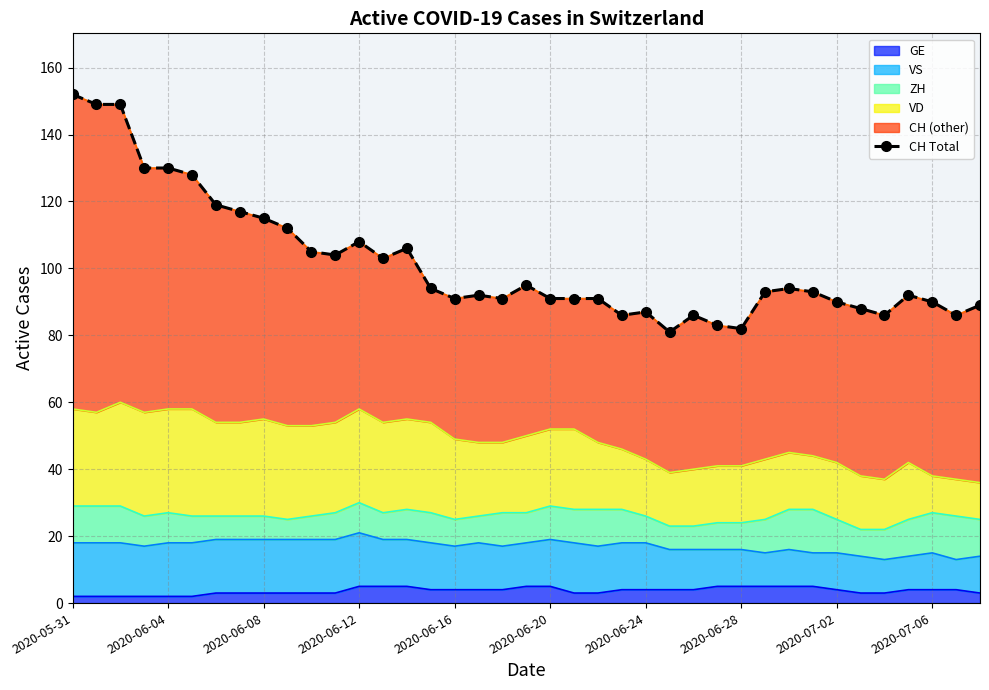

What is the change in value from 16 to 30?

+3